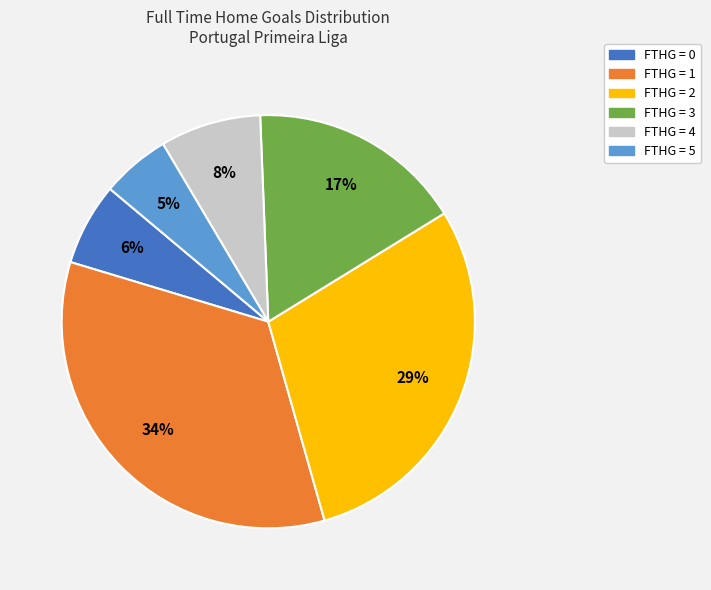

Count the number of slices in the pie.

6